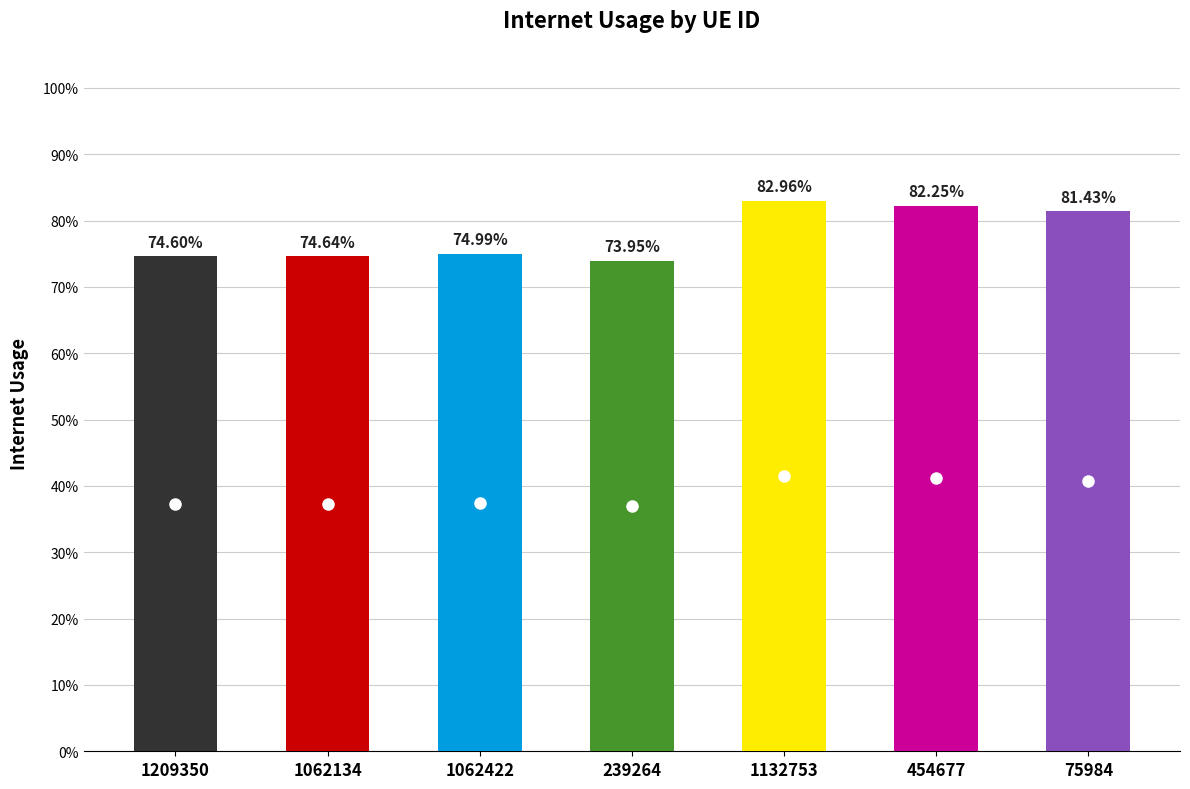

The chart shows a value of 0.2 at 239264. True or false?

False